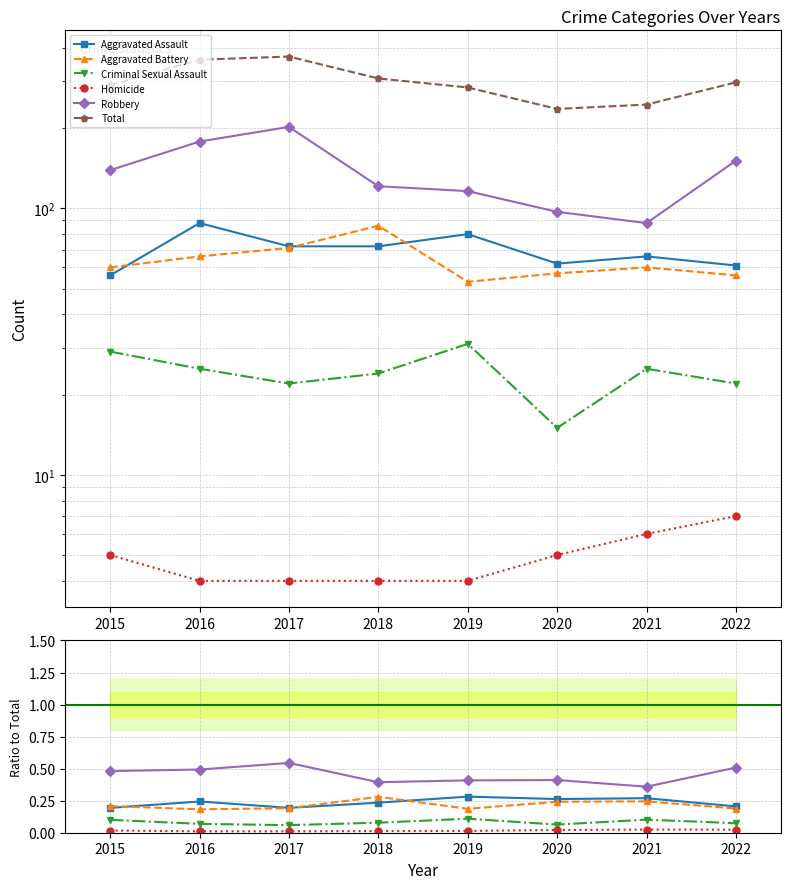

How many interior local valleys does the Criminal Sexual Assault series have?

2